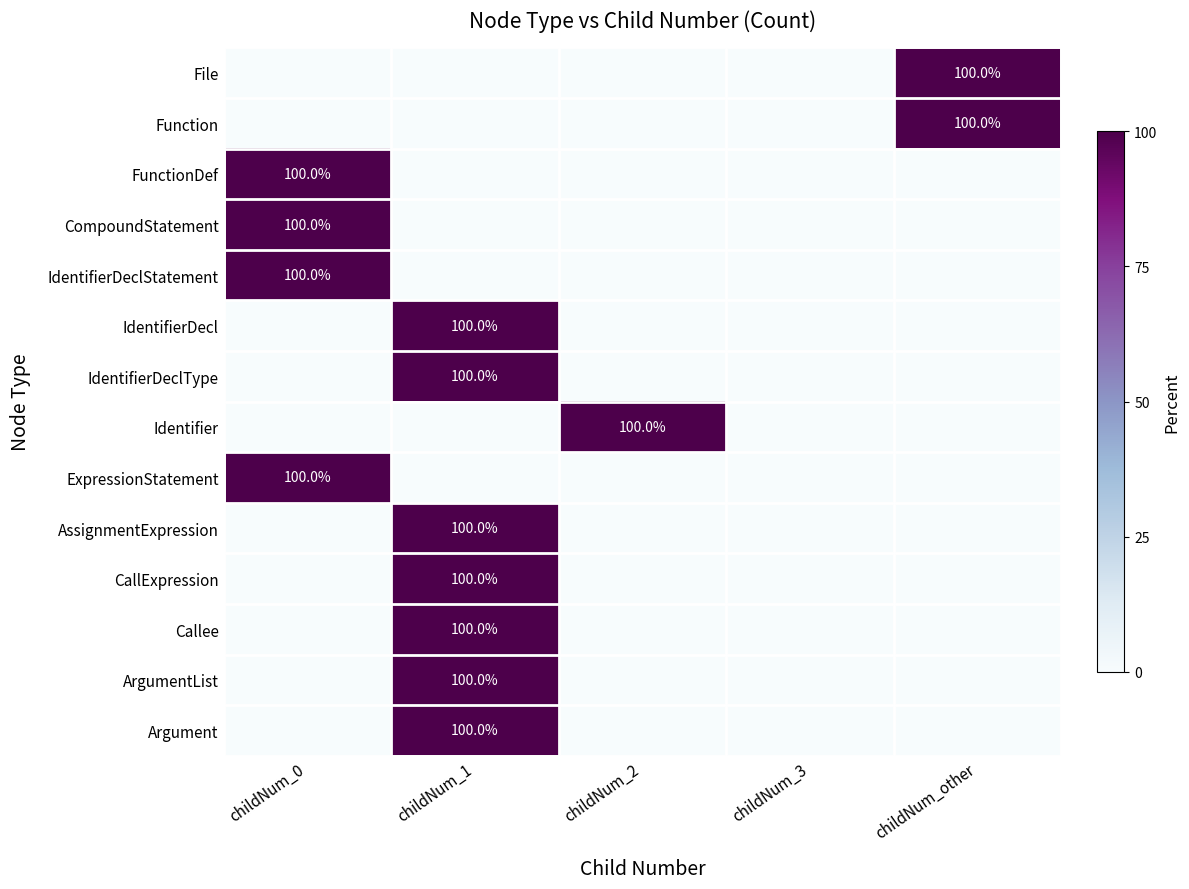

The Callee series shows 133 at childNum_1. True or false?

False